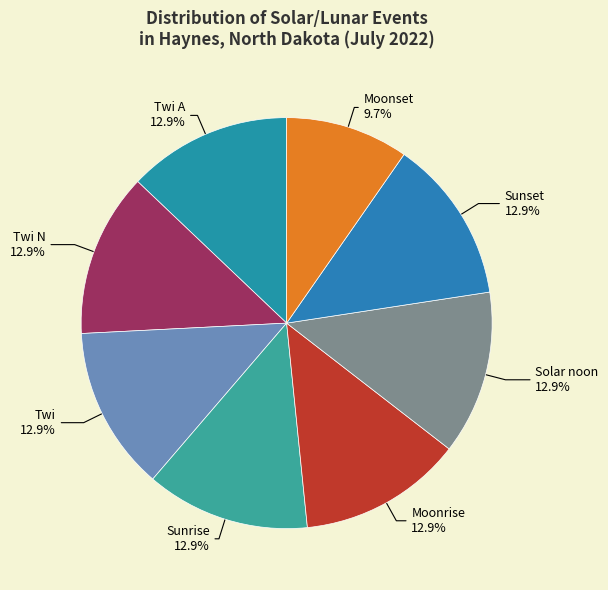

Do Moonset and Solar noon together represent more than half of the pie?

No